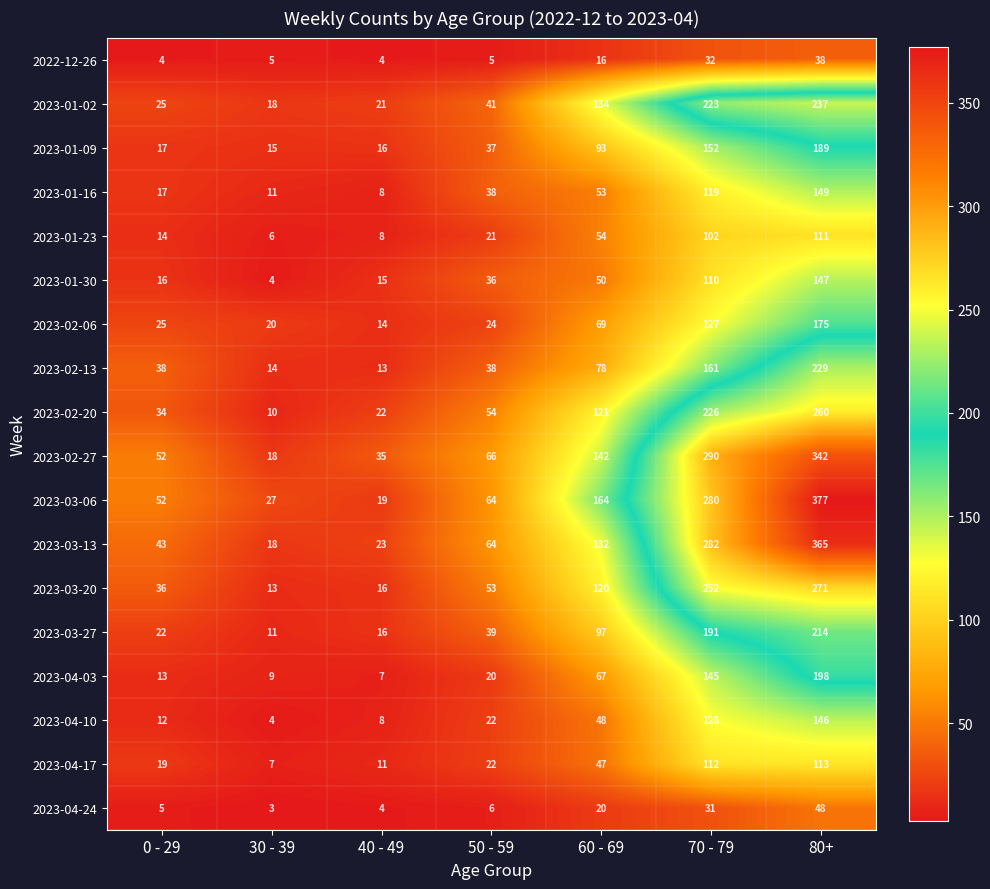

At which category is the sum across all series the highest?

80+